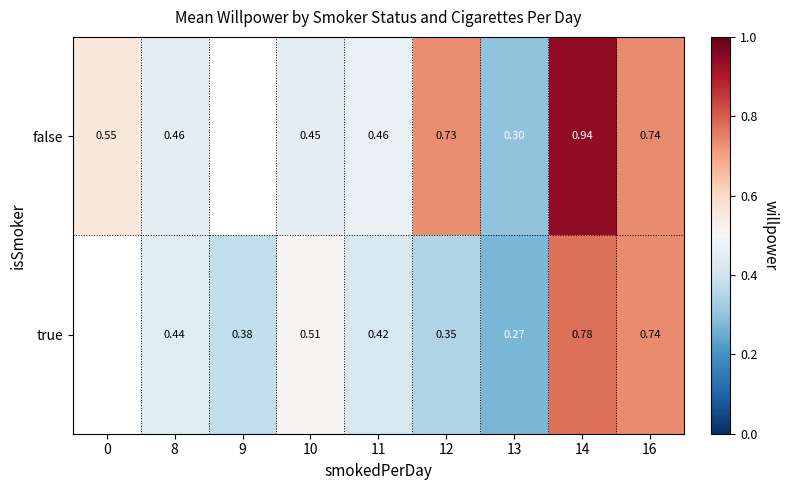

Which has a higher value, 16 or 0?

16